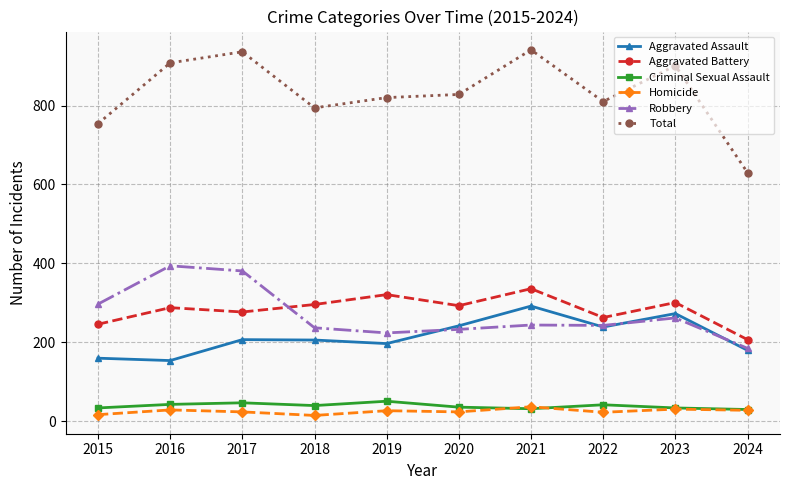

At 2016, list the series in order from smallest to largest.

Homicide, Criminal Sexual Assault, Aggravated Assault, Aggravated Battery, Robbery, Total